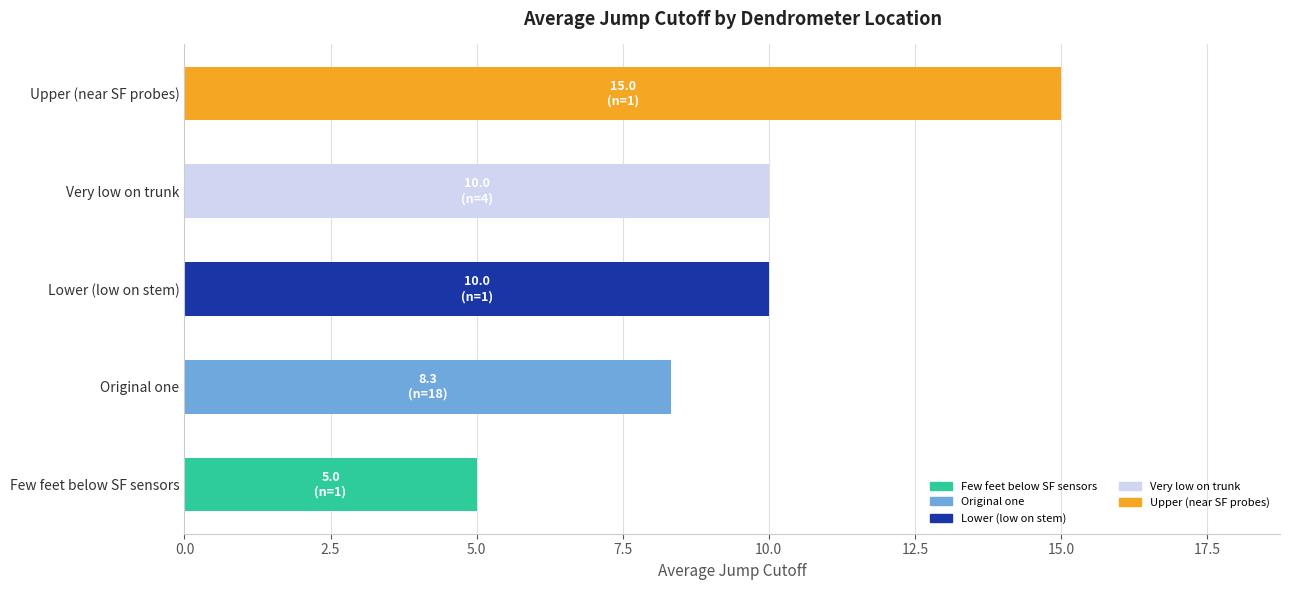

The chart shows a value of 16.8 at Lower (low on stem). True or false?

False